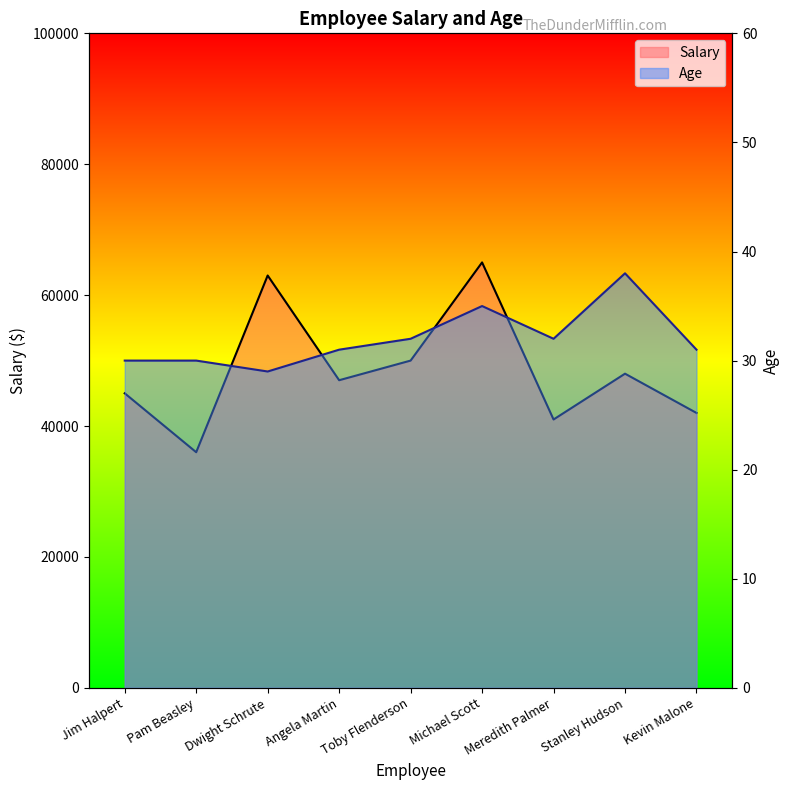

The value of Salary at Kevin Malone is 42000. True or false?

True